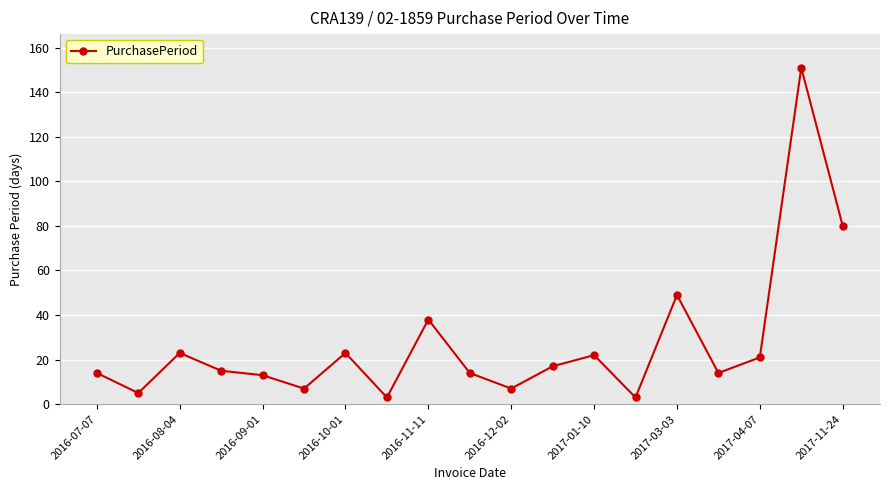

What is the difference between the maximum and minimum values?

148